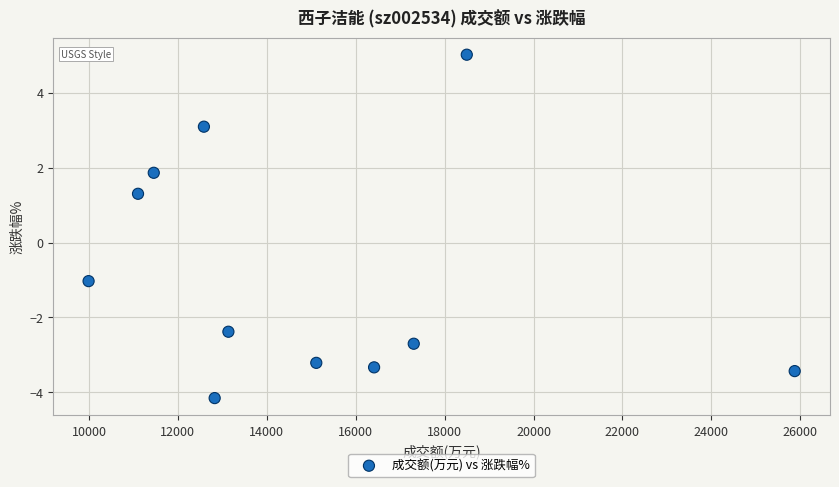

What Y value in the scatter plot is closest to 0?

-1.0